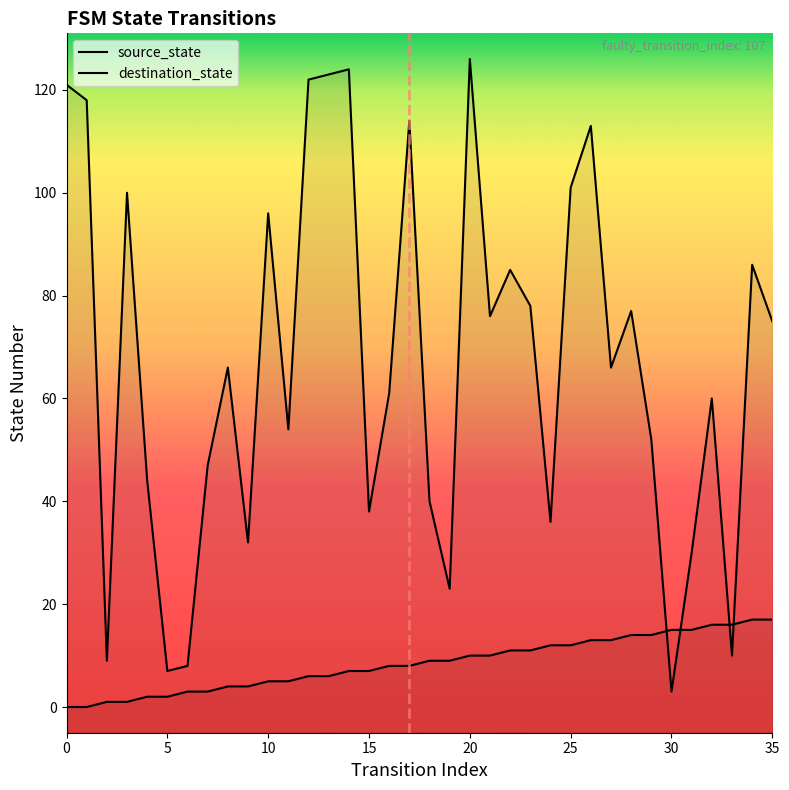

What is the value of the destination_state point at the 25th from the left?

36